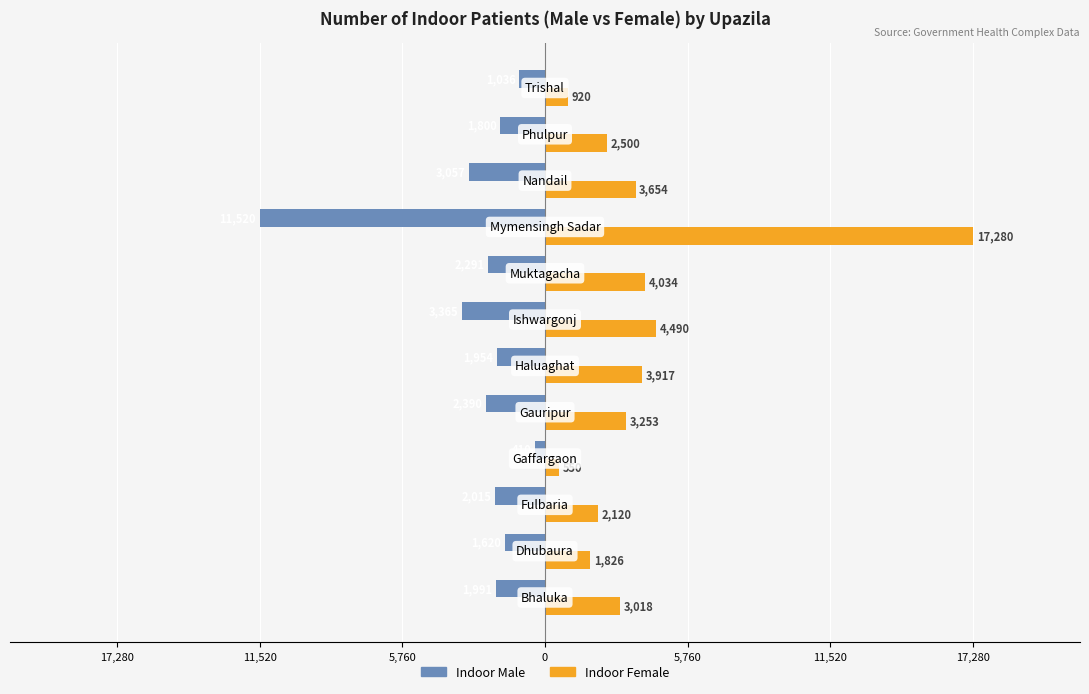

What are all the series names shown in the legend?

Indoor Male, Indoor Female